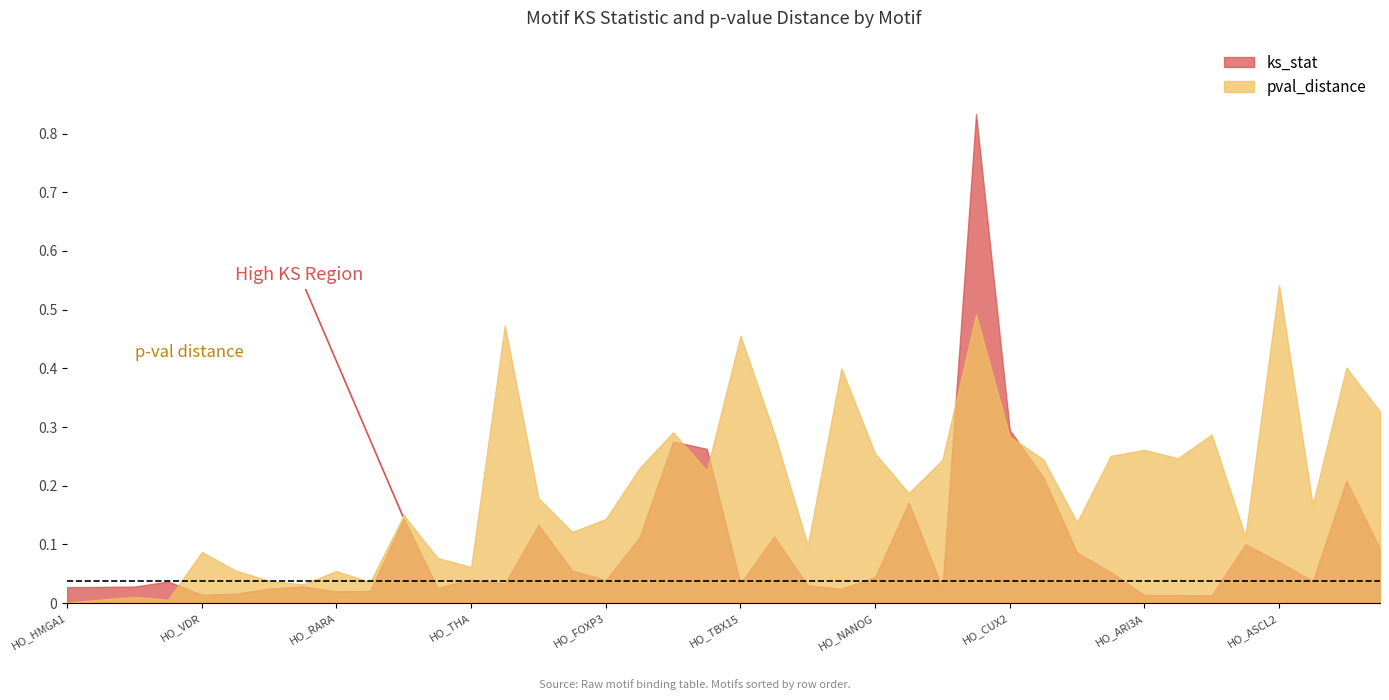

Where is pval_distance nearest to the value 0?

HO_HMGA1